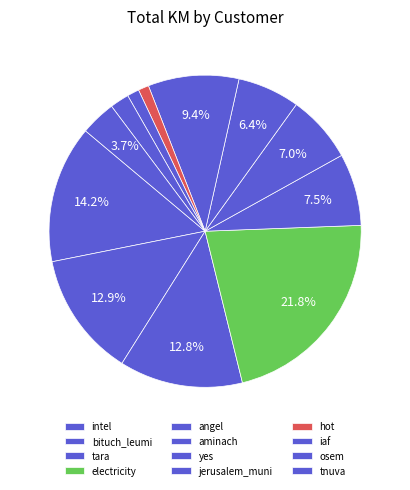

Count the number of slices in the pie.

12